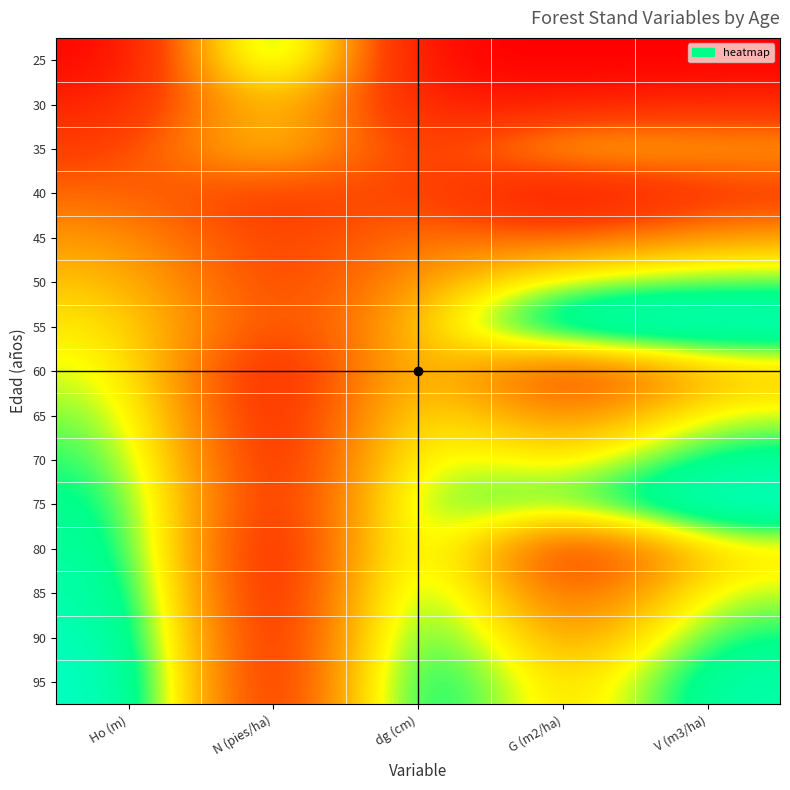

At which category does the chart reach its minimum across all series?

Ho (m)